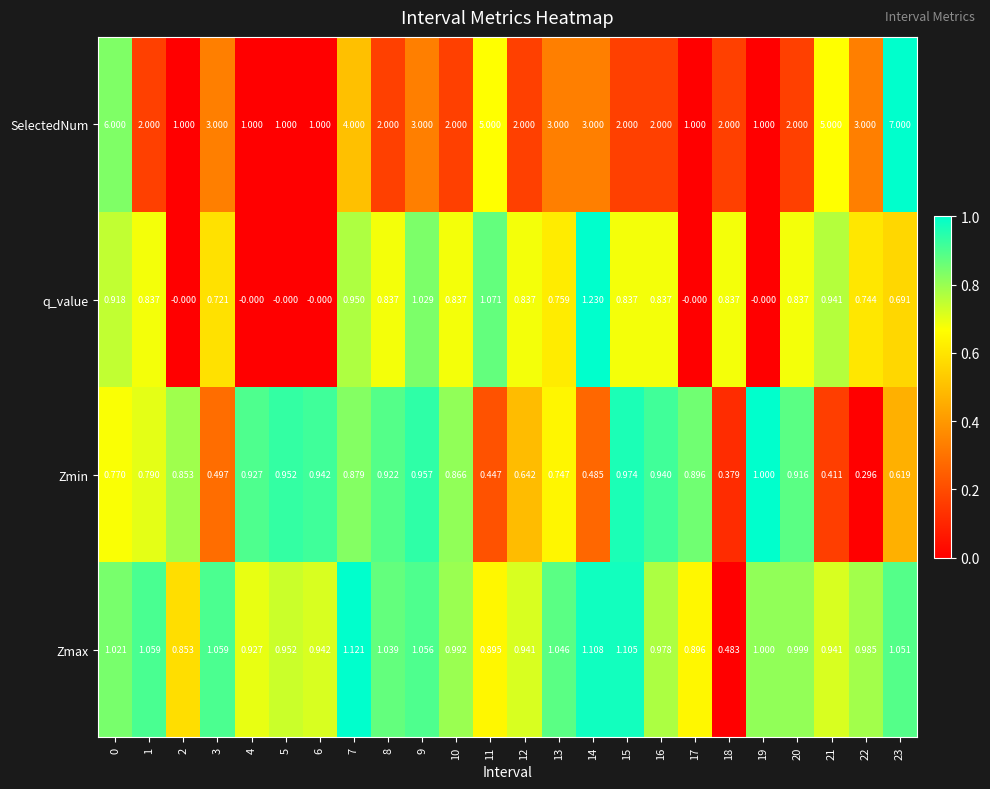

Count the number of data series in this chart.

4